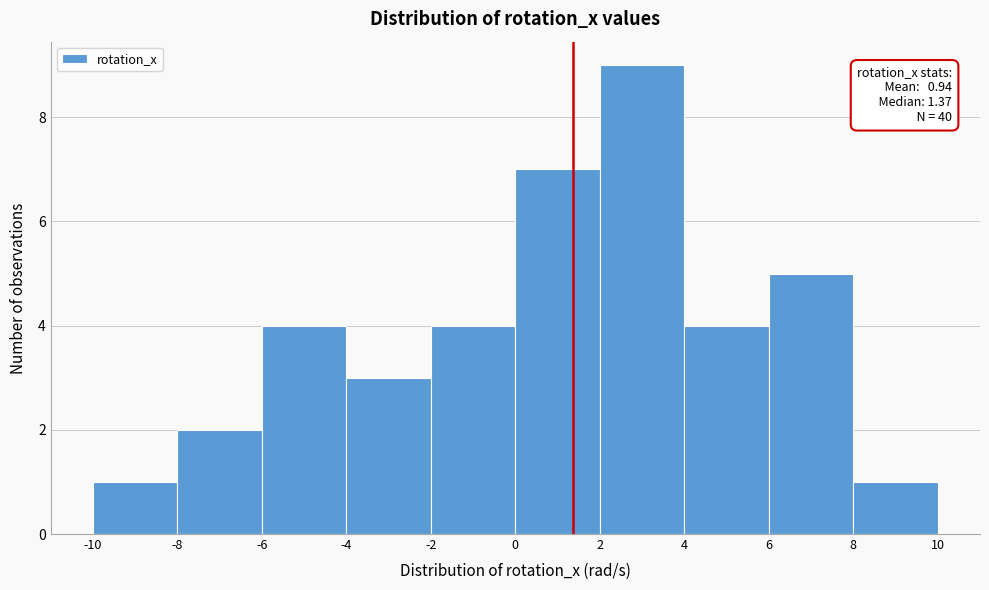

Which range on the x-axis has the tallest bar?

2 to 4